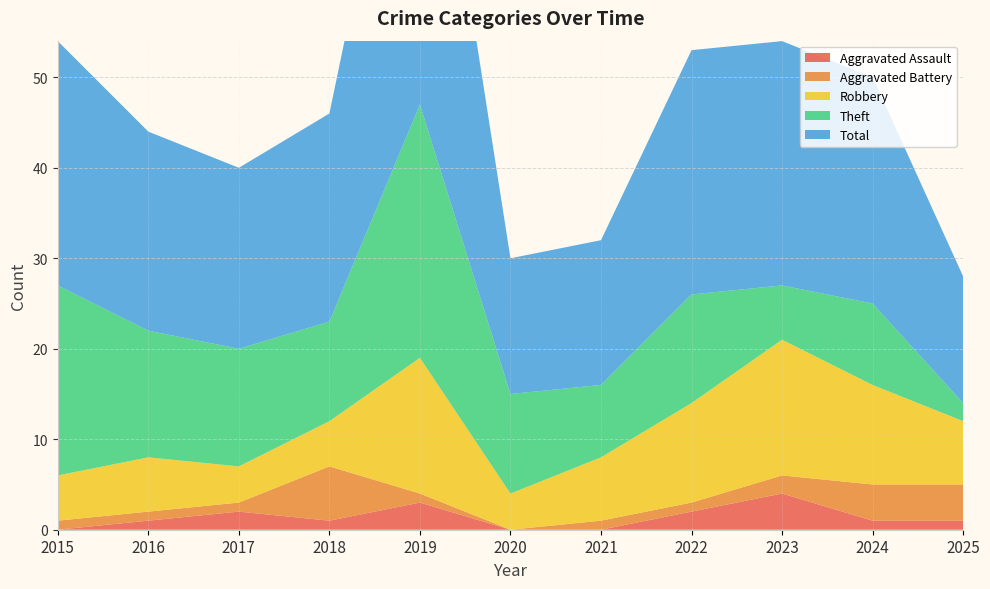

Reading right to left, list all the values displayed in this chart.

Aggravated Assault: 2025=1	2024=1	2023=4	2022=2	2021=0	2020=0	2019=3	2018=1	2017=2	2016=1	2015=0
Aggravated Battery: 2025=4	2024=4	2023=2	2022=1	2021=1	2020=0	2019=1	2018=6	2017=1	2016=1	2015=1
Robbery: 2025=7	2024=11	2023=15	2022=11	2021=7	2020=4	2019=15	2018=5	2017=4	2016=6	2015=5
Theft: 2025=2	2024=9	2023=6	2022=12	2021=8	2020=11	2019=28	2018=11	2017=13	2016=14	2015=21
Total: 2025=14	2024=25	2023=27	2022=27	2021=16	2020=15	2019=47	2018=23	2017=20	2016=22	2015=27